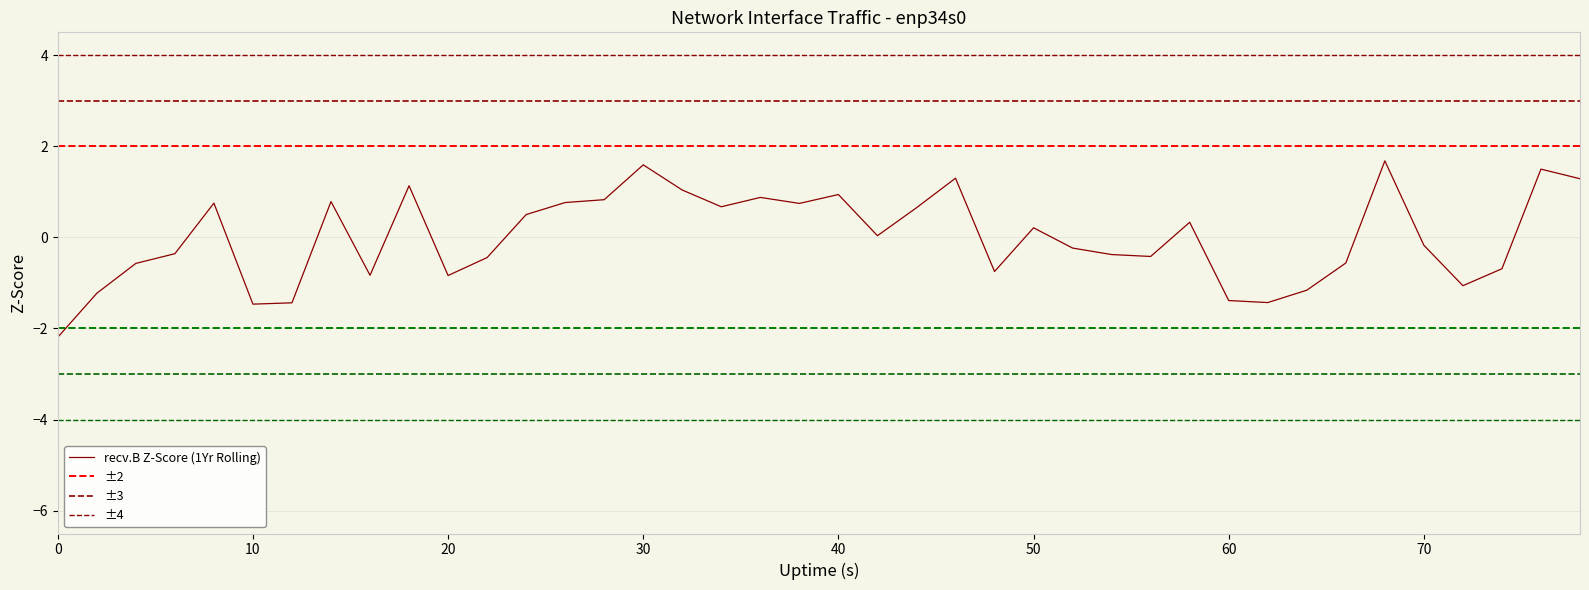

How many points are higher than both their immediate neighbors (excluding endpoints)?

11